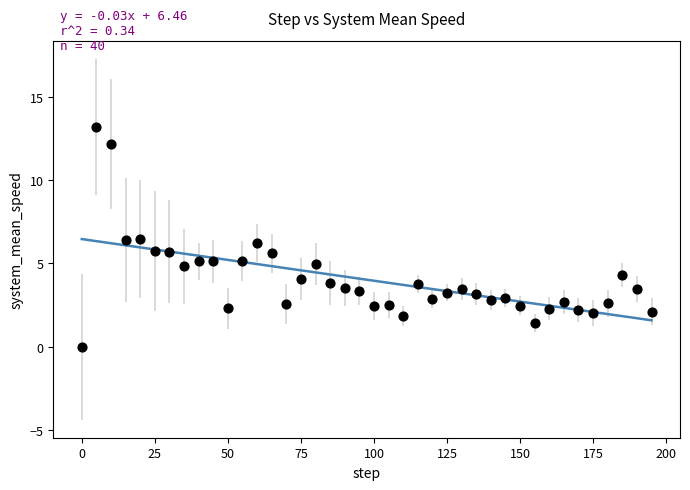

What is the range of X values (max minus min)?

195.0